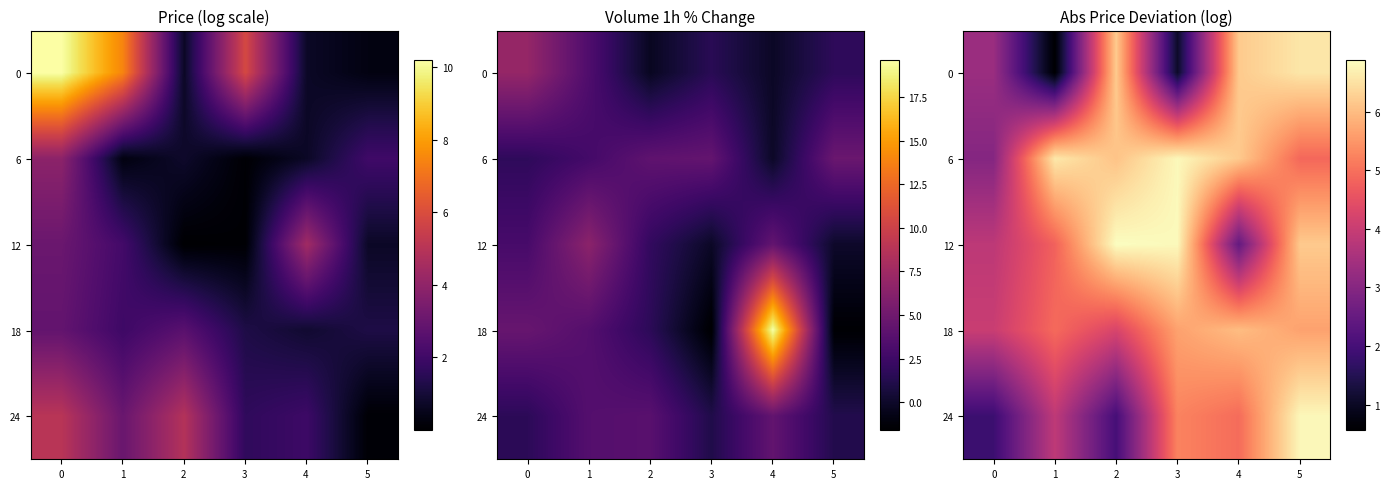

Rank the series at 4 from lowest to highest value.

12, 24, 18, 6, 0